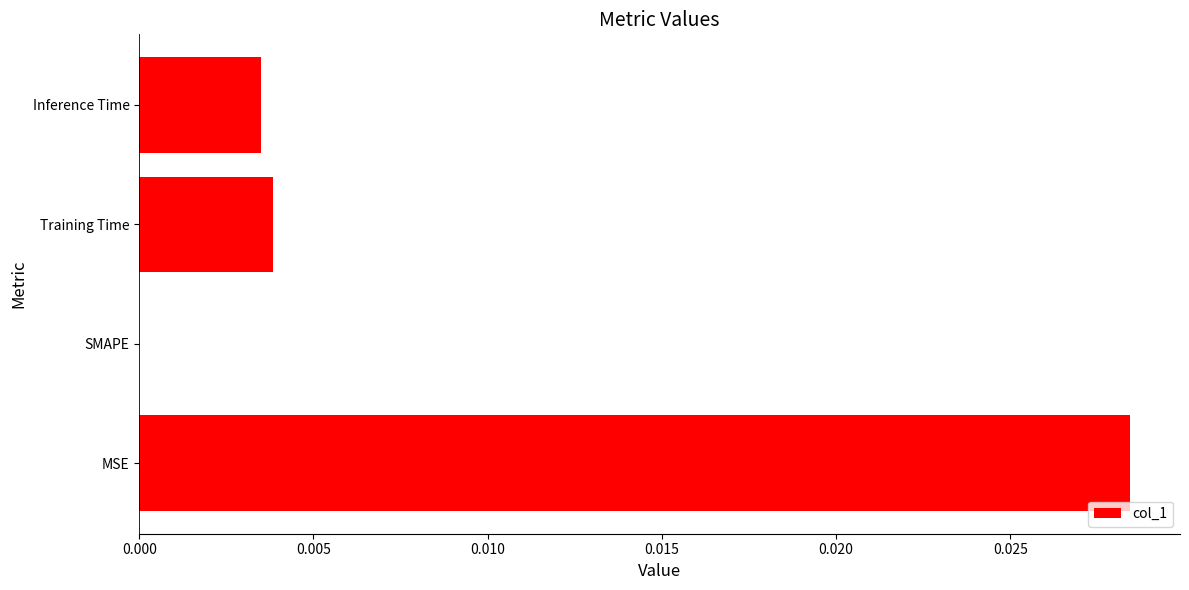

Is it true that the value at Inference Time is 0.0?

True